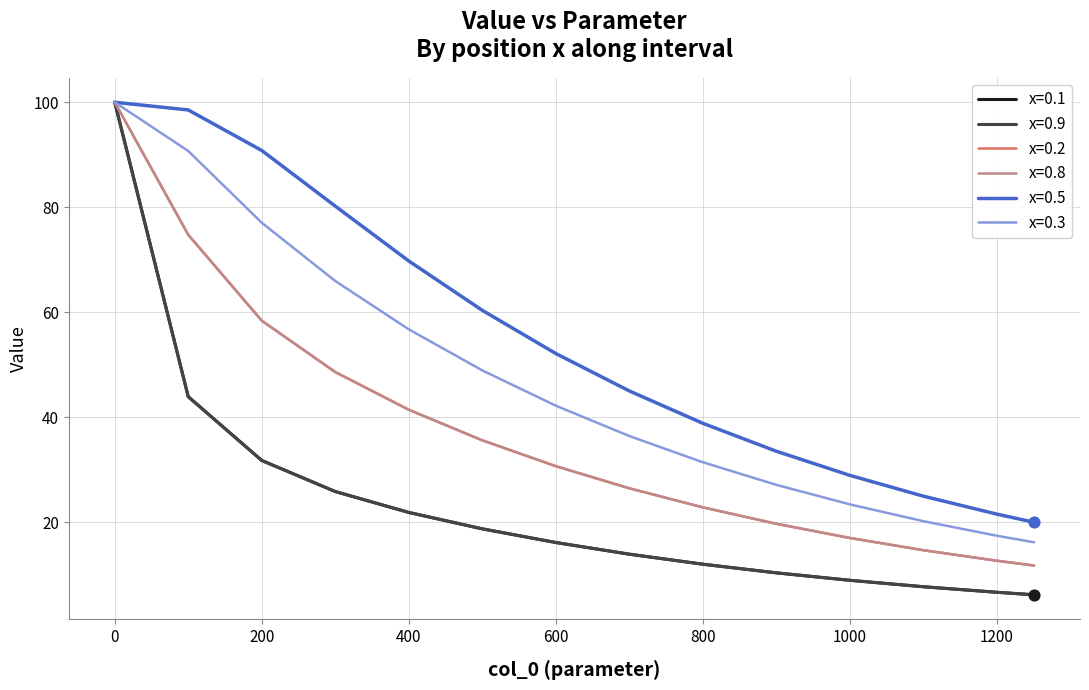

Which series has the largest total across all categories?

x=0.5